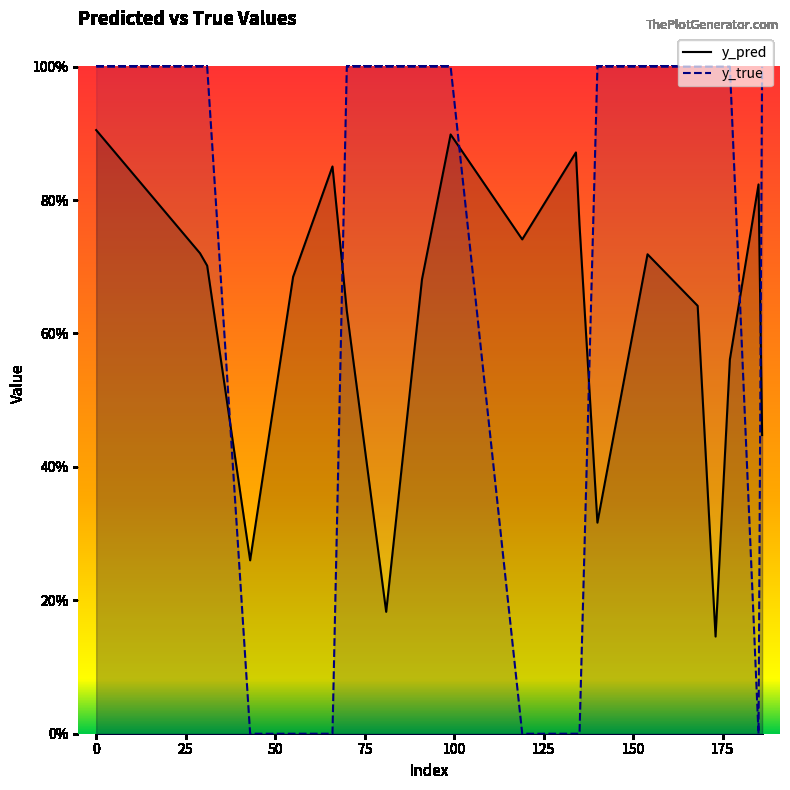

Reading left to right, transcribe all the data shown in this chart.

y_pred: 0.9	0.7	0.7	0.3	0.7	0.9	0.6	0.2	0.7	0.9	0.7	0.9	0.8	0.3	0.7	0.6	0.1	0.6	0.8	0.4
y_true: 1.0	1.0	1.0	0.0	0.0	0.0	1.0	1.0	1.0	1.0	0.0	0.0	0.0	1.0	1.0	1.0	1.0	1.0	0.0	1.0